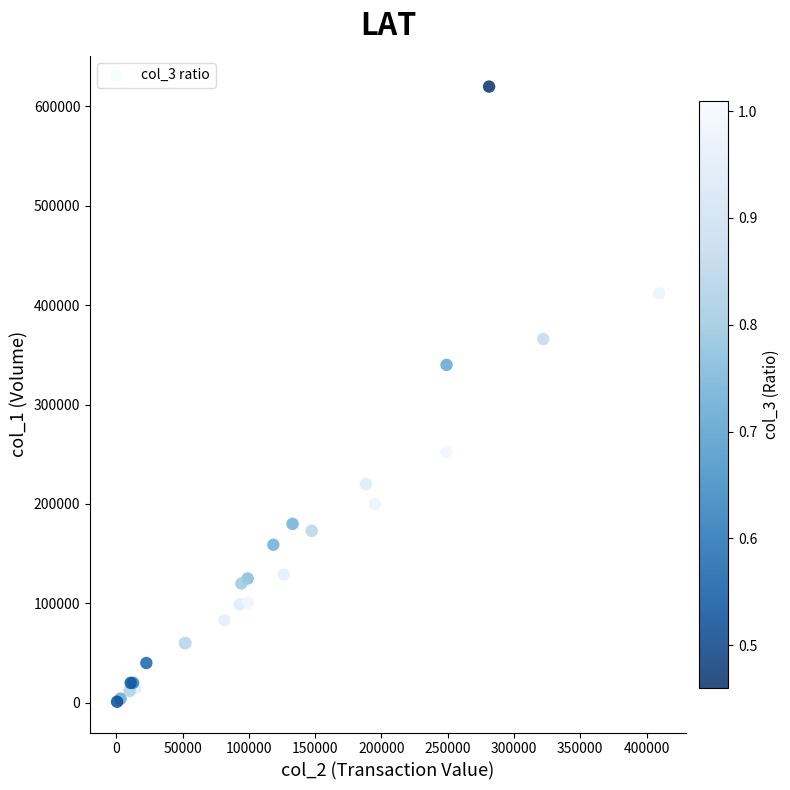

What Y value in the scatter plot is closest to 310500?

340000